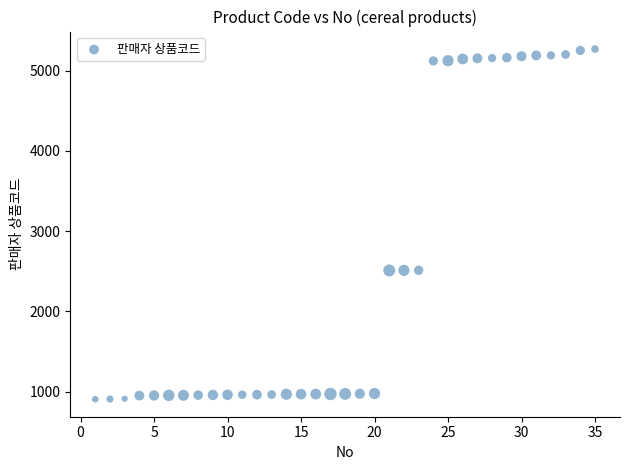

What is the range of Y values (max minus min)?

4362